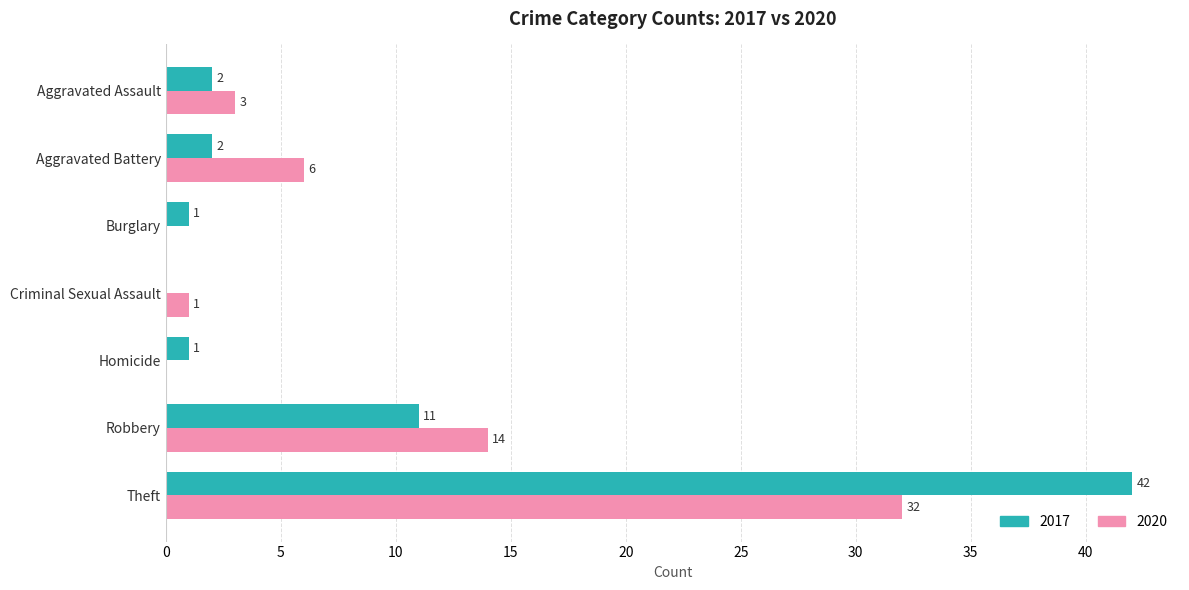

True or false: 2017 has a value of 2 at Aggravated Battery.

True